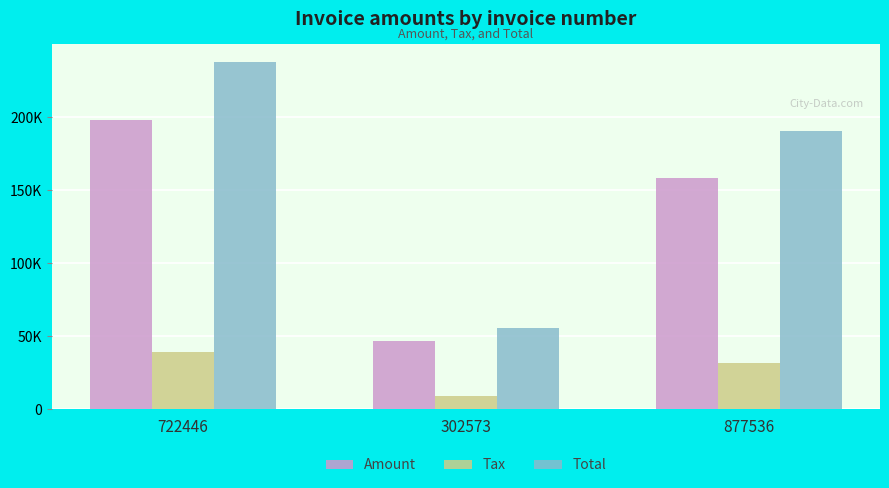

List the labels in order of Amount value, largest first.

722446, 877536, 302573